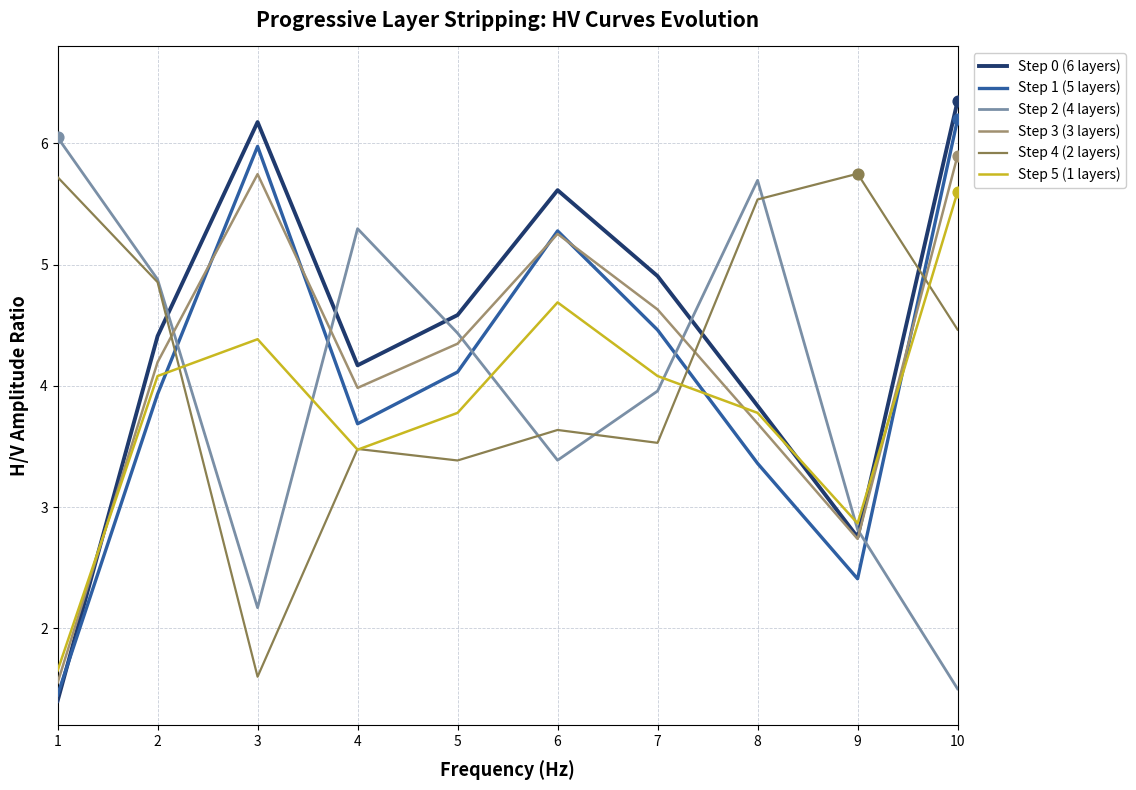

What is the spread (max minus min) of values at 8?

2.3